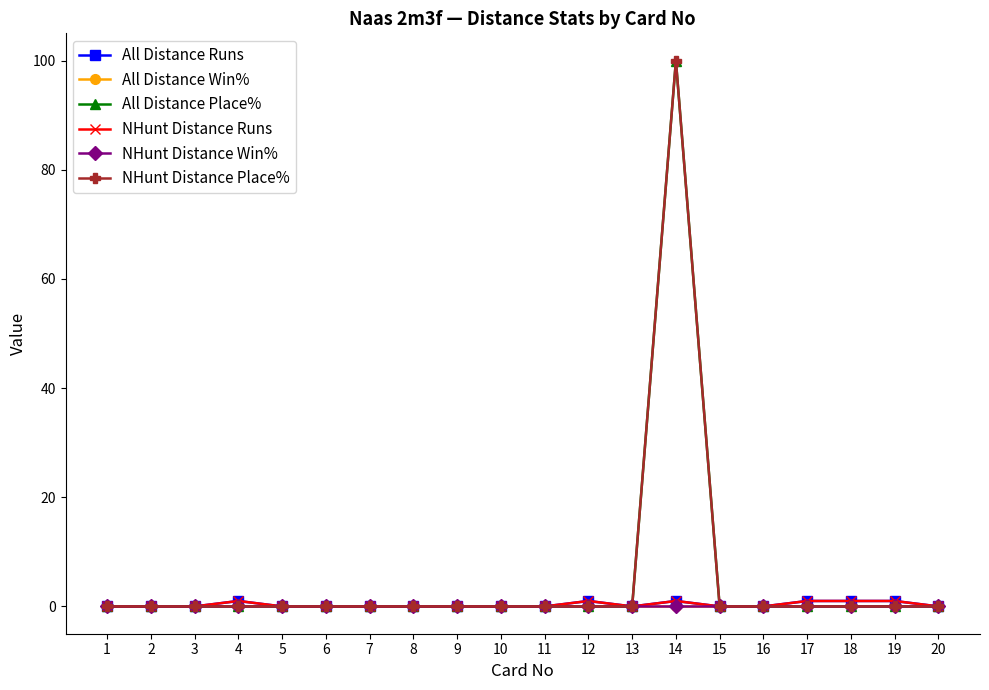

Reading left to right, transcribe all the data shown in this chart.

All Distance Runs: 0	0	0	1	0	0	0	0	0	0	0	1	0	1	0	0	1	1	1	0
All Distance Win%: 0	0	0	0	0	0	0	0	0	0	0	0	0	0	0	0	0	0	0	0
All Distance Place%: 0	0	0	0	0	0	0	0	0	0	0	0	0	100	0	0	0	0	0	0
NHunt Distance Runs: 0	0	0	1	0	0	0	0	0	0	0	1	0	1	0	0	1	1	1	0
NHunt Distance Win%: 0	0	0	0	0	0	0	0	0	0	0	0	0	0	0	0	0	0	0	0
NHunt Distance Place%: 0	0	0	0	0	0	0	0	0	0	0	0	0	100	0	0	0	0	0	0